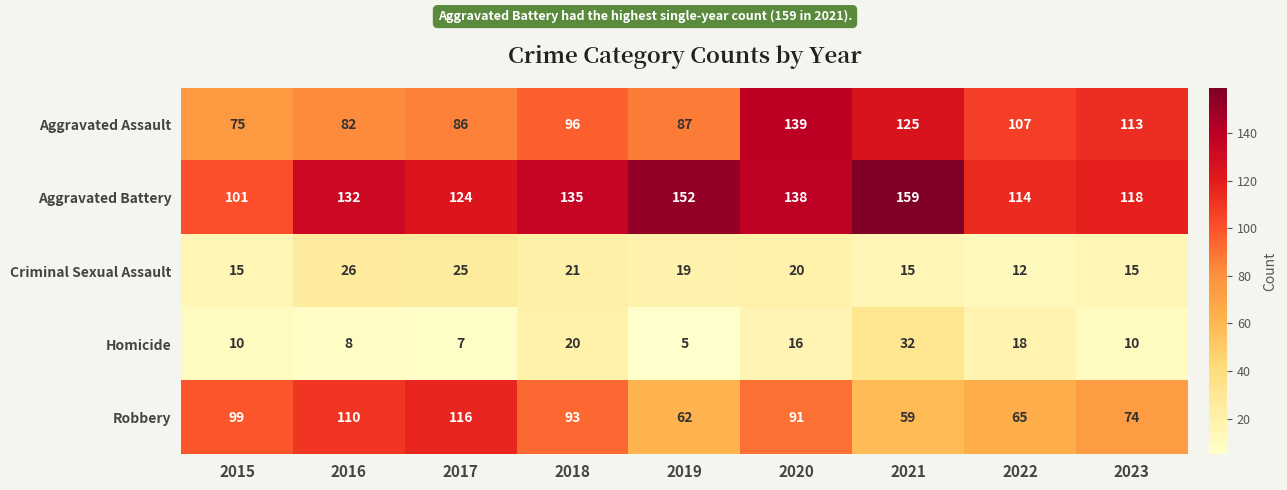

At which label does Aggravated Assault reach its minimum?

2015